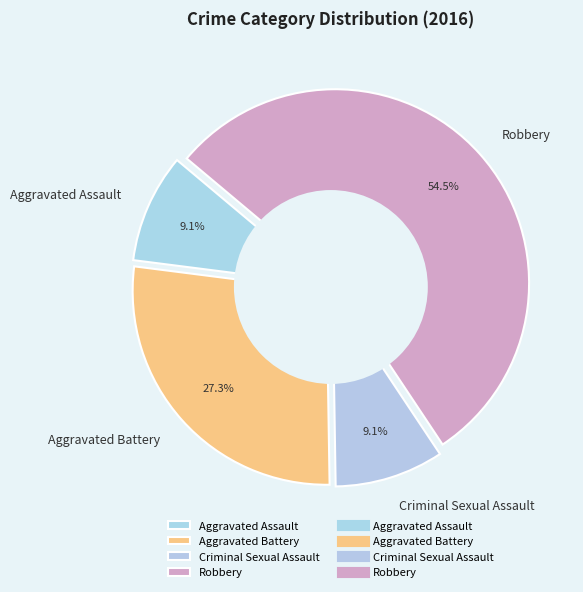

To the nearest percent, what percentage of the pie is Criminal Sexual Assault?

9%